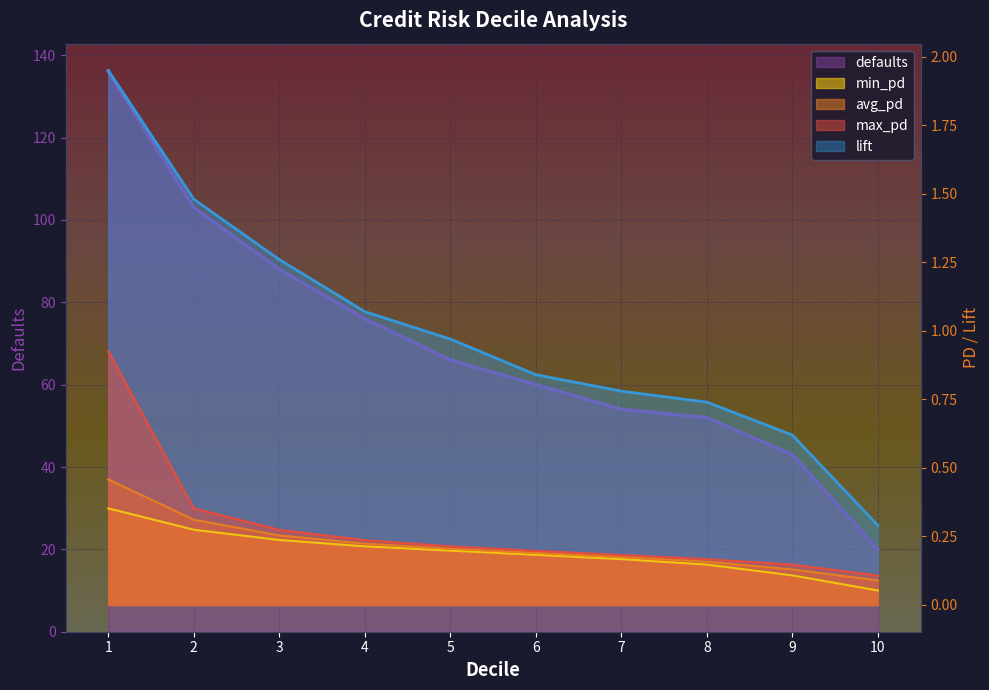

At which label is max_pd closest to 0?

10